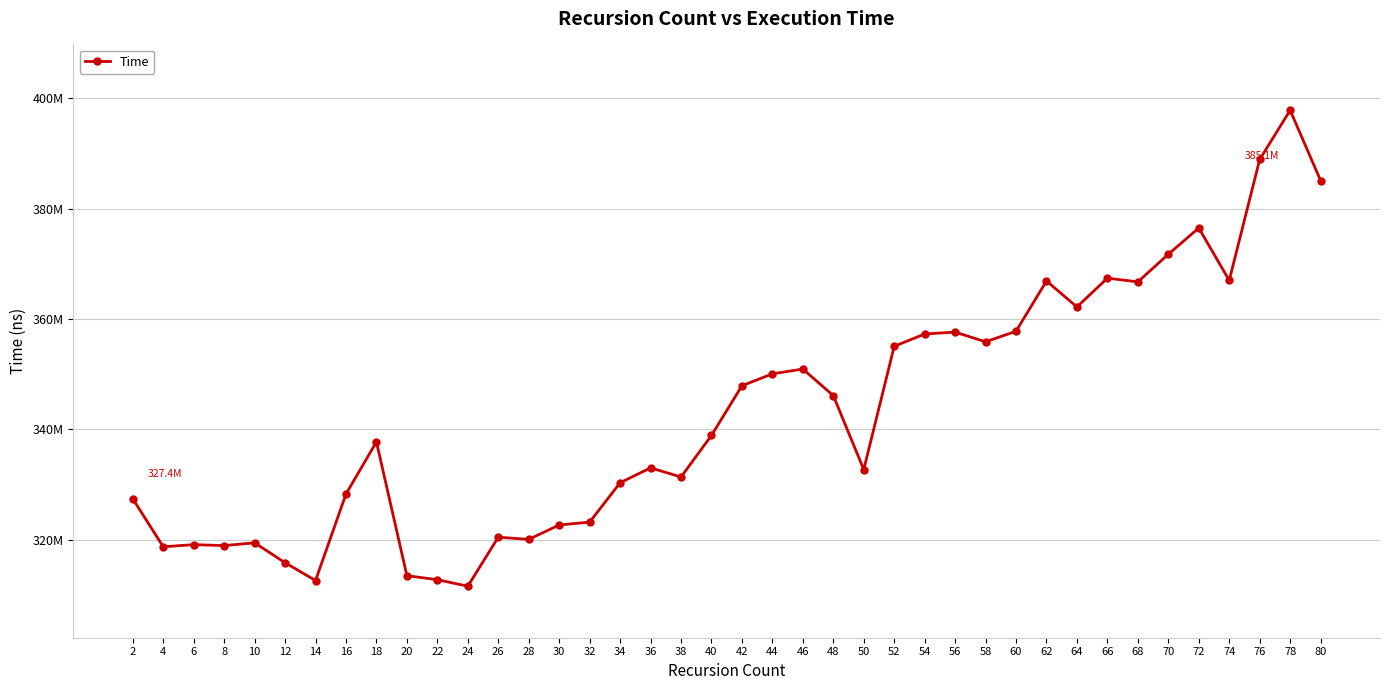

Is this an area chart (filled region under the line)?

No